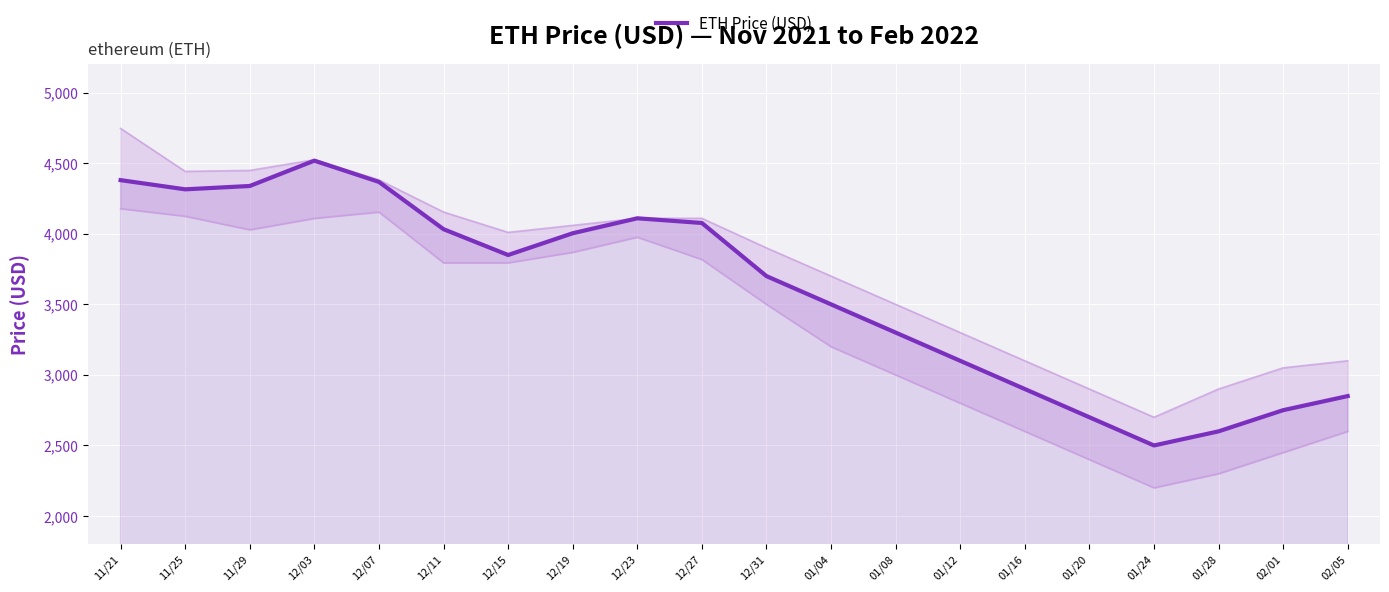

What is the difference between the values at 01/20 and 12/27?

1376.6